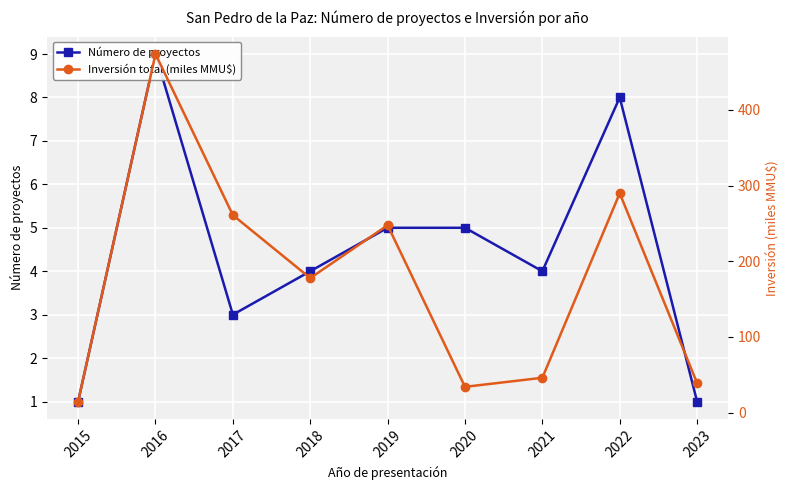

True or false: Inversión total (miles MMU$) and Número de proyectos intersect in this chart.

False